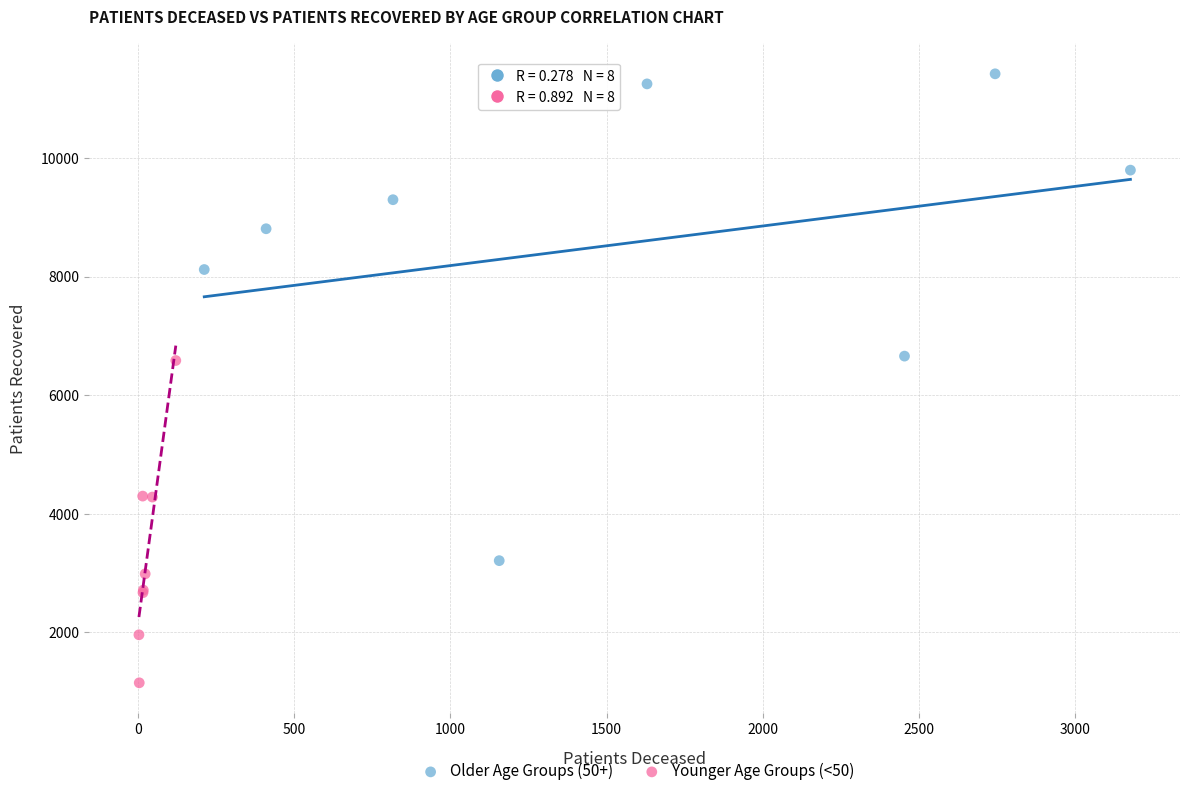

Which series reaches the maximum Y coordinate?

Older Age Groups (50+)